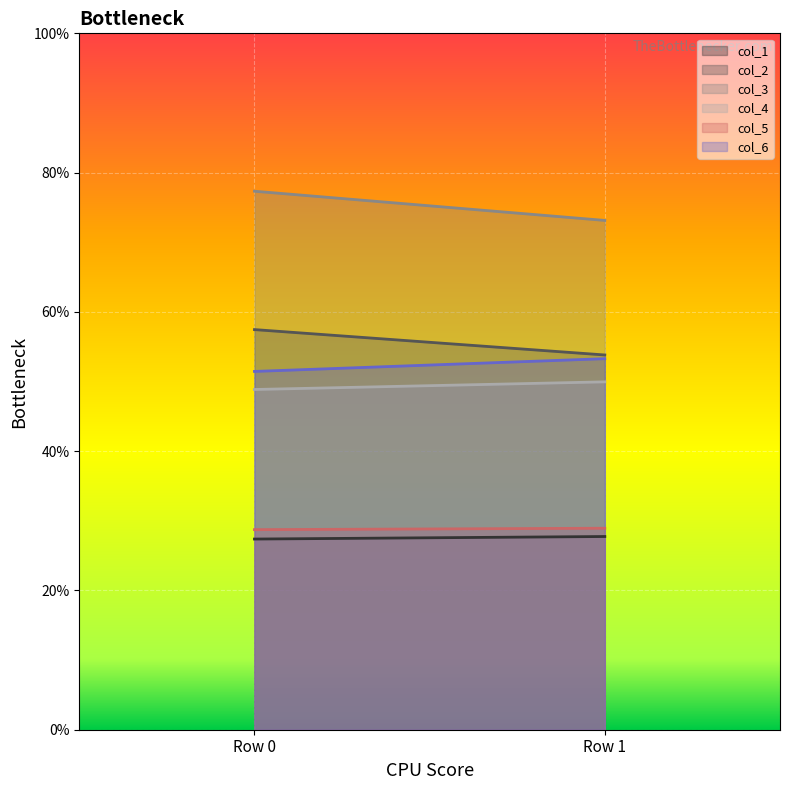

What is the sum of the col_1 values at 0 and 1?

55.1